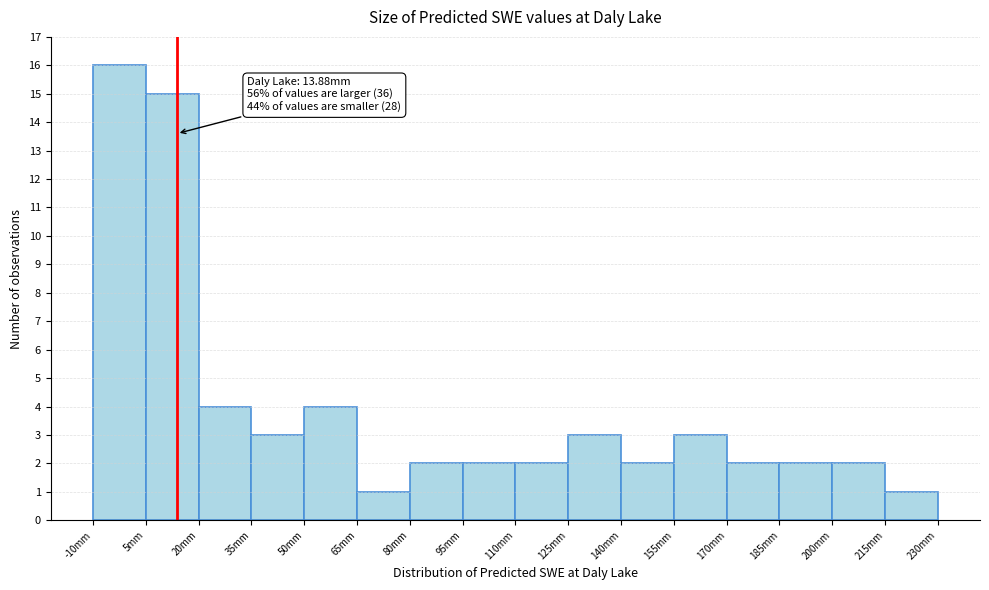

Over which range of the x-axis is the bar tallest?

-10 to 5